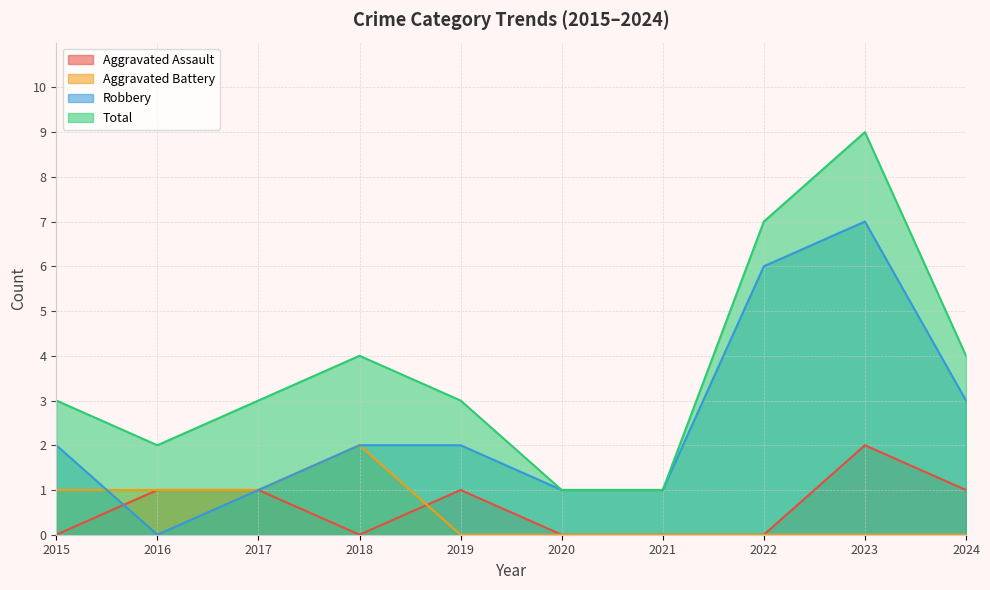

Which category has the highest value across all series?

2023